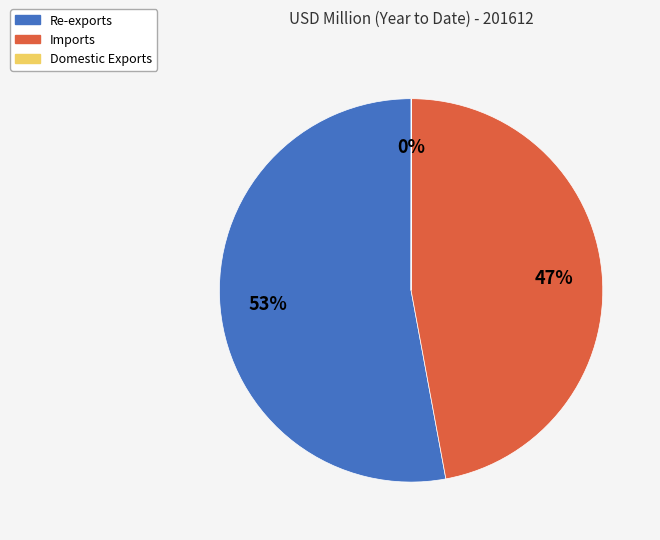

What percentage is the Re-exports slice, to the nearest percent?

53%